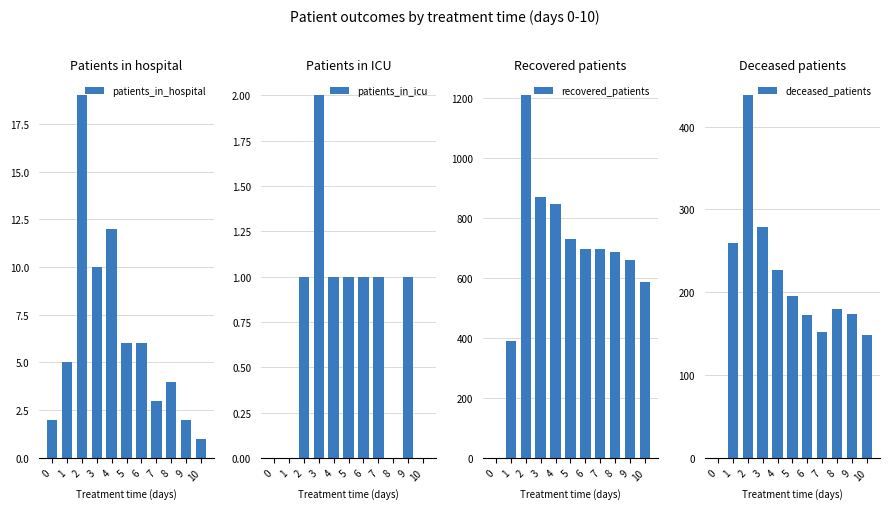

At how many categories does at least one series exceed 415?

9